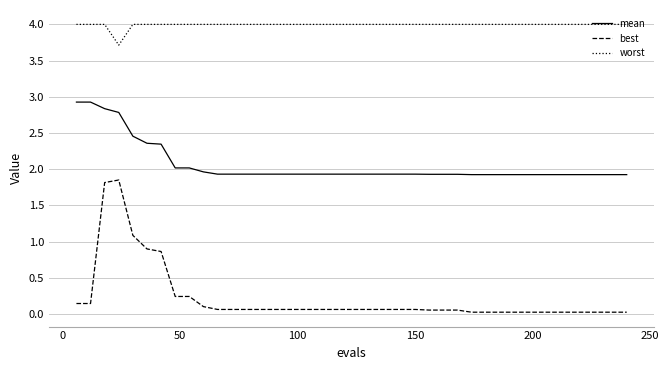

True or false: best and worst cross at least once.

False